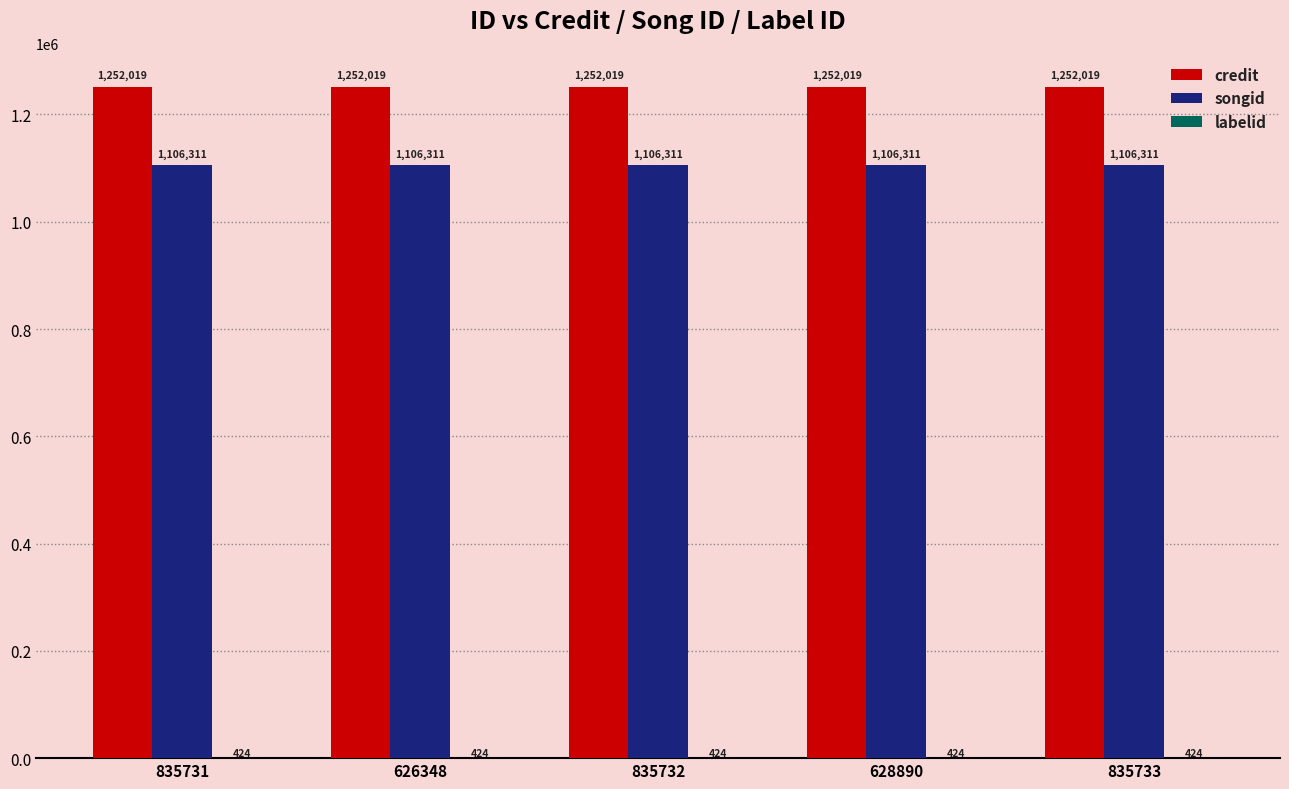

What is the maximum value for songid?

1106311